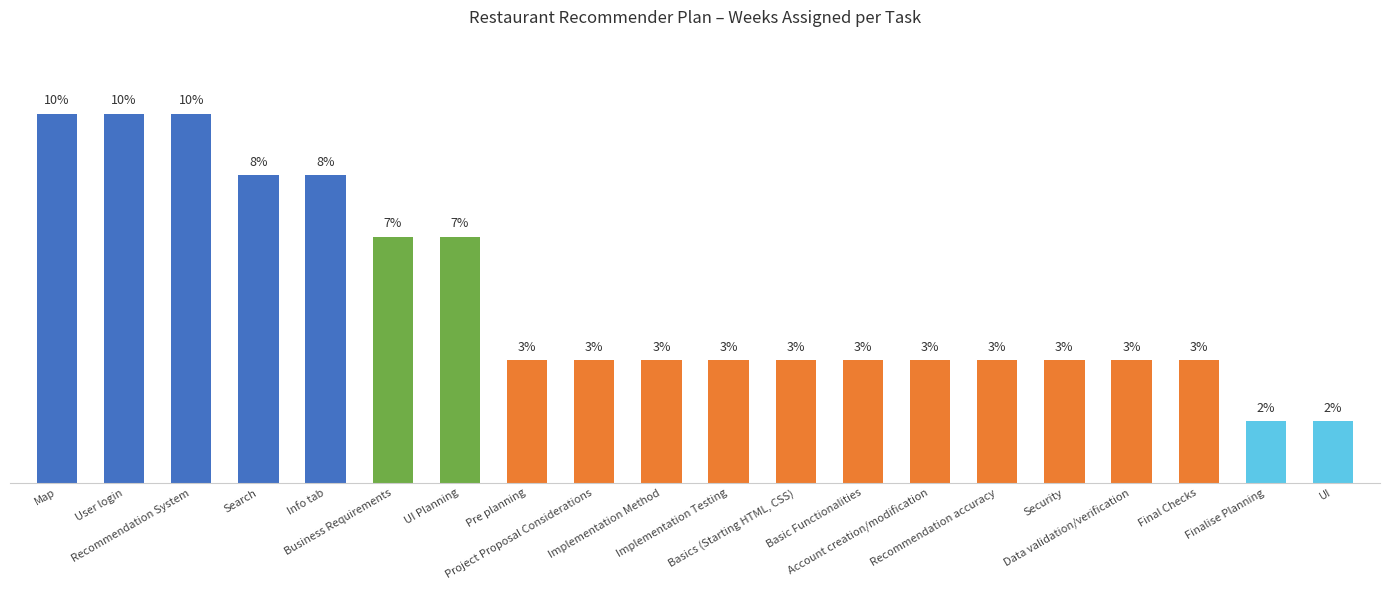

List the labels in order of value, largest first.

Map, User login, Recommendation System, Search, Info tab, Business Requirements, UI Planning, Pre planning, Project Proposal Considerations, Implementation Method, Implementation Testing, Basics (Starting HTML, CSS), Basic Functionalities, Account creation/modification, Recommendation accuracy, Security, Data validation/verification, Final Checks, Finalise Planning, UI